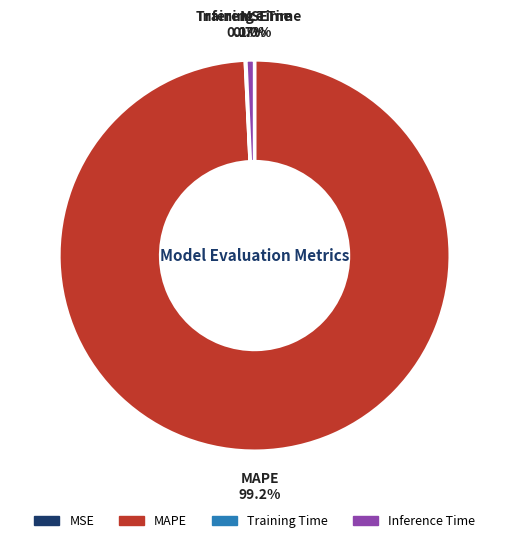

Which category has the biggest portion of the pie?

MAPE